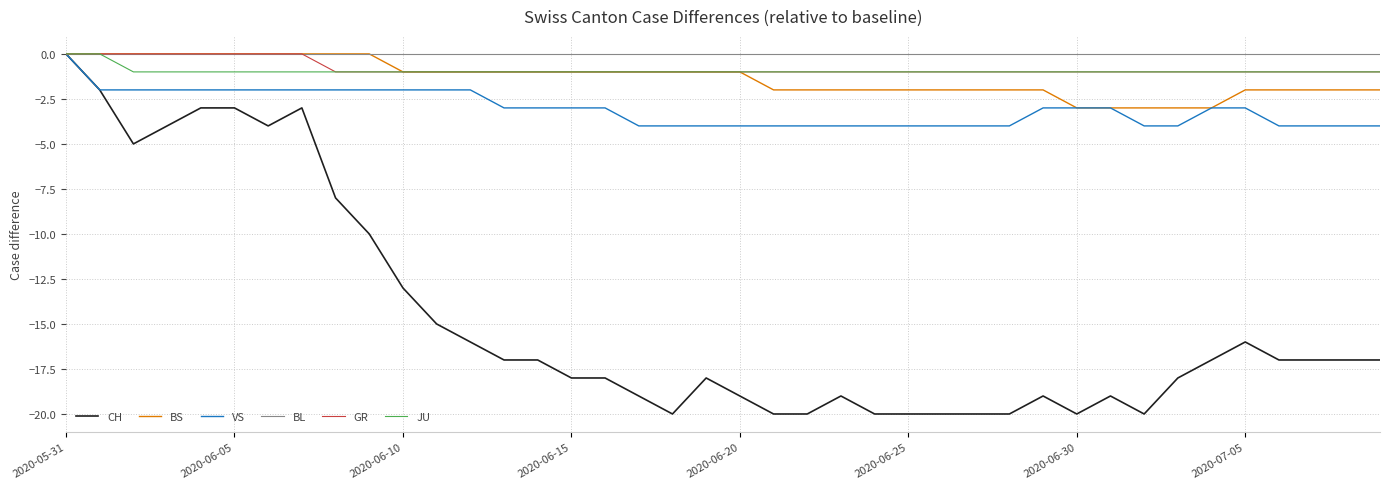

Which series has the largest range (max minus min)?

CH